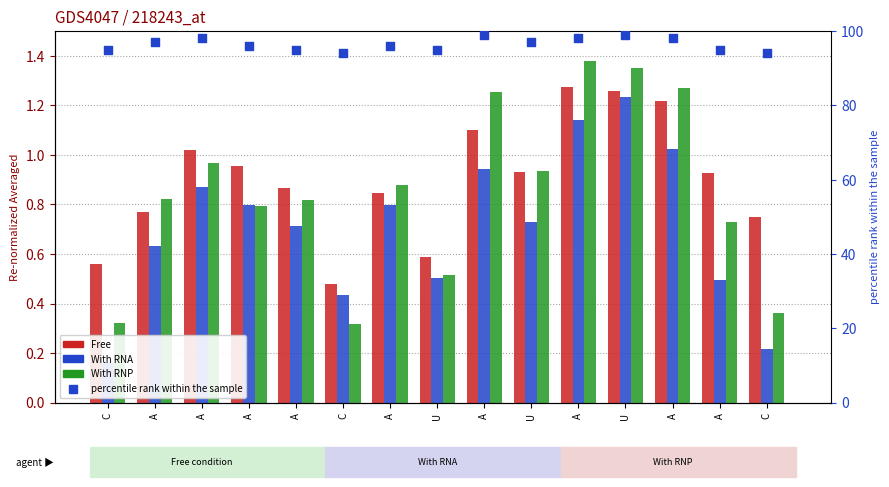

Is the value of Free at A greater than the value of With RNP at C?

Yes